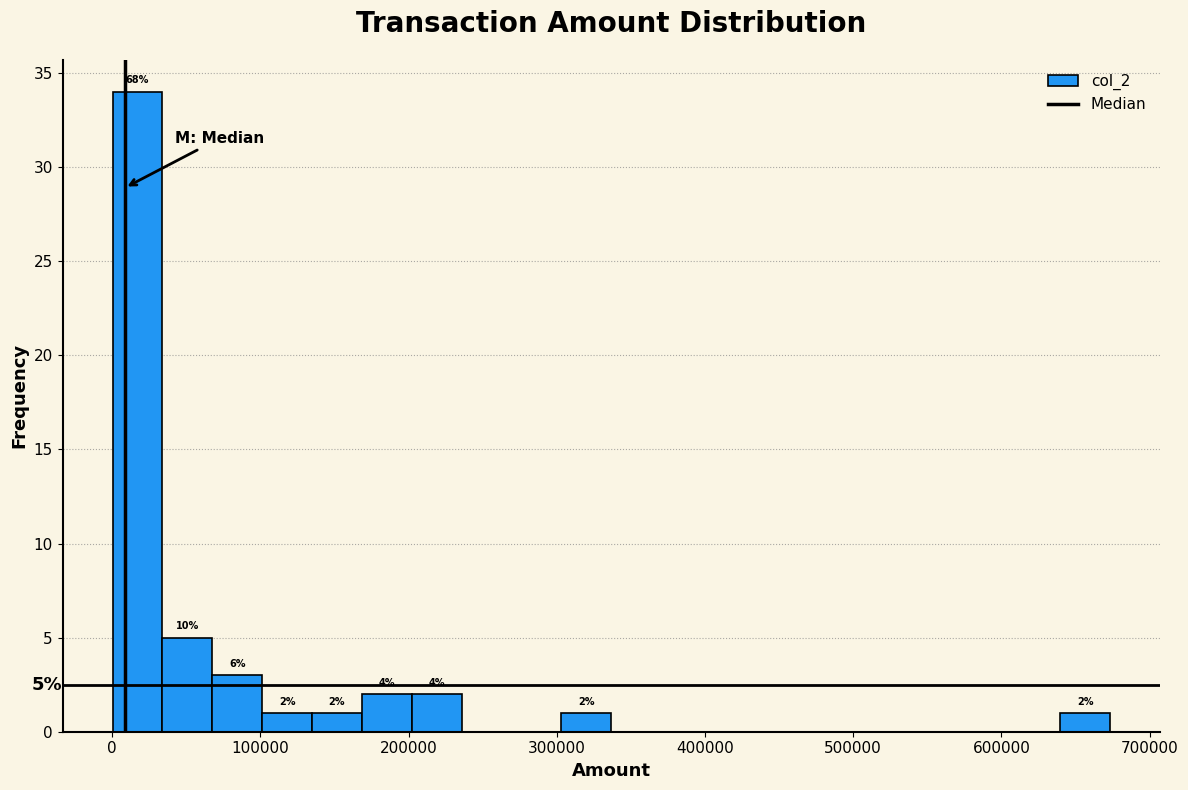

Around what value on the x-axis is the tallest bar? Give the approximate position of its centre, as read against the axis.

20000